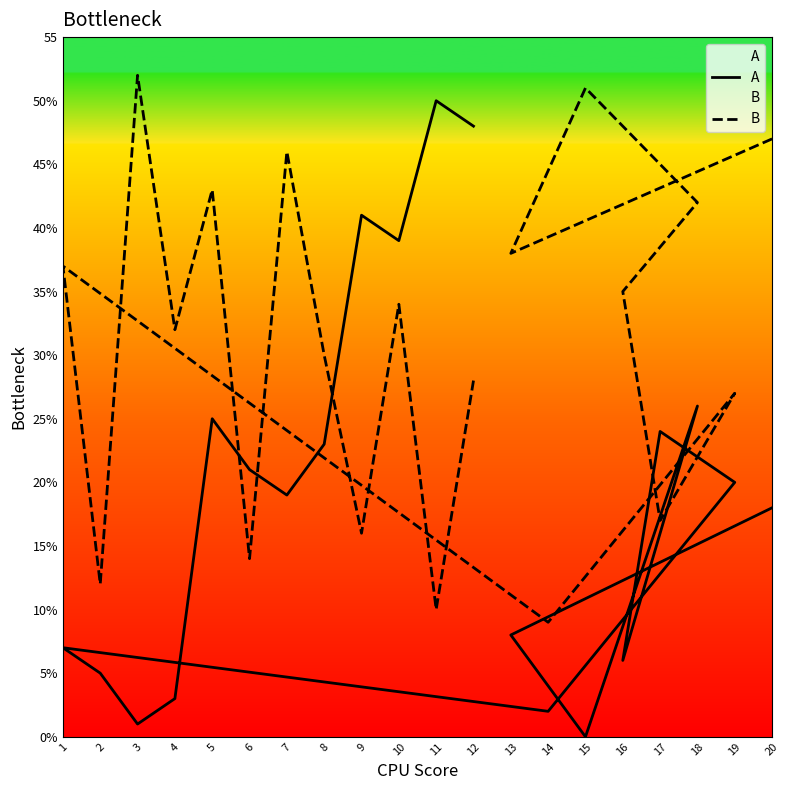

What is the average value of the B series?

31